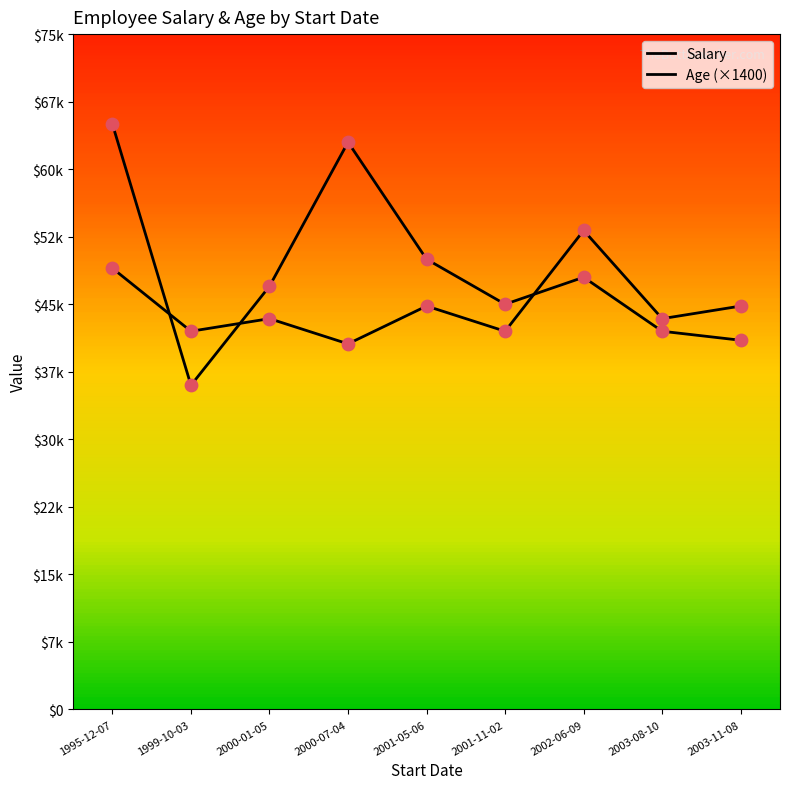

At how many categories does at least one series exceed 50692?

3